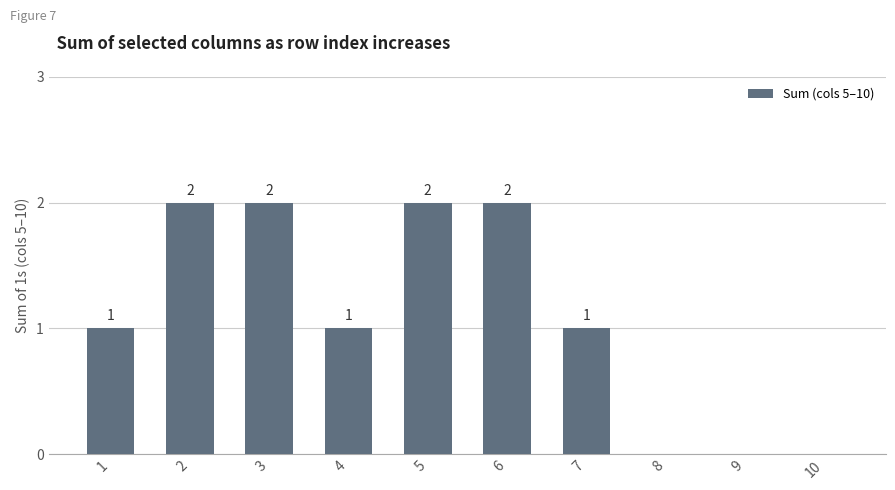

The value at 1 is 2. True or false?

False